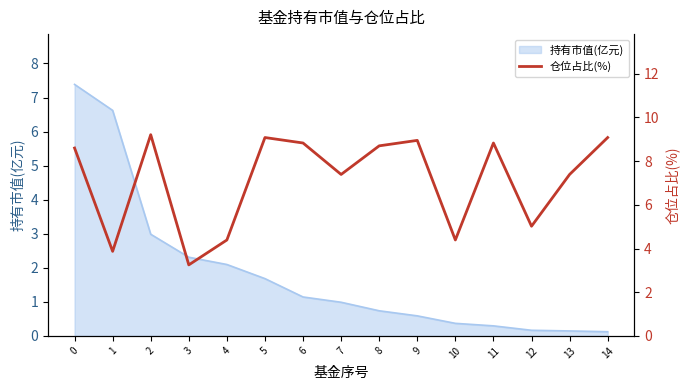

How many interior local peaks (higher than both neighbors) does the data have?

4